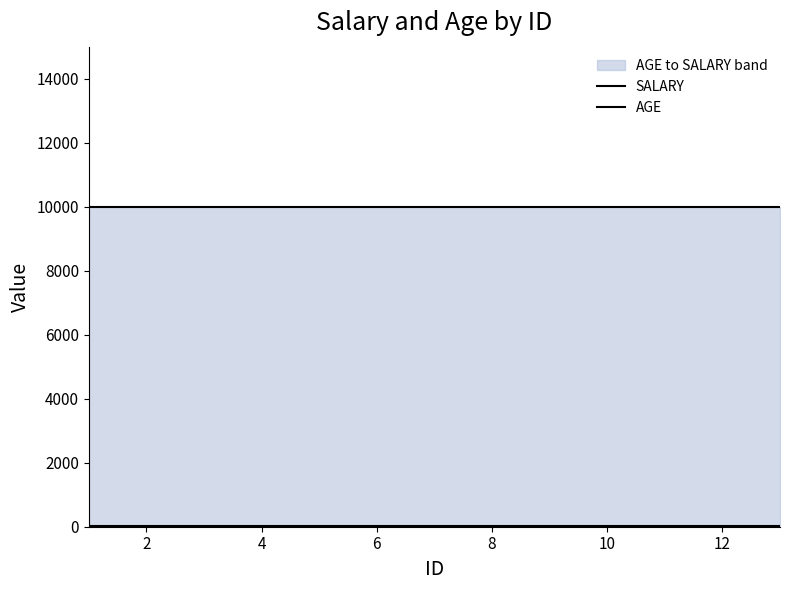

Is it true that SALARY equals 10000 at 12?

True